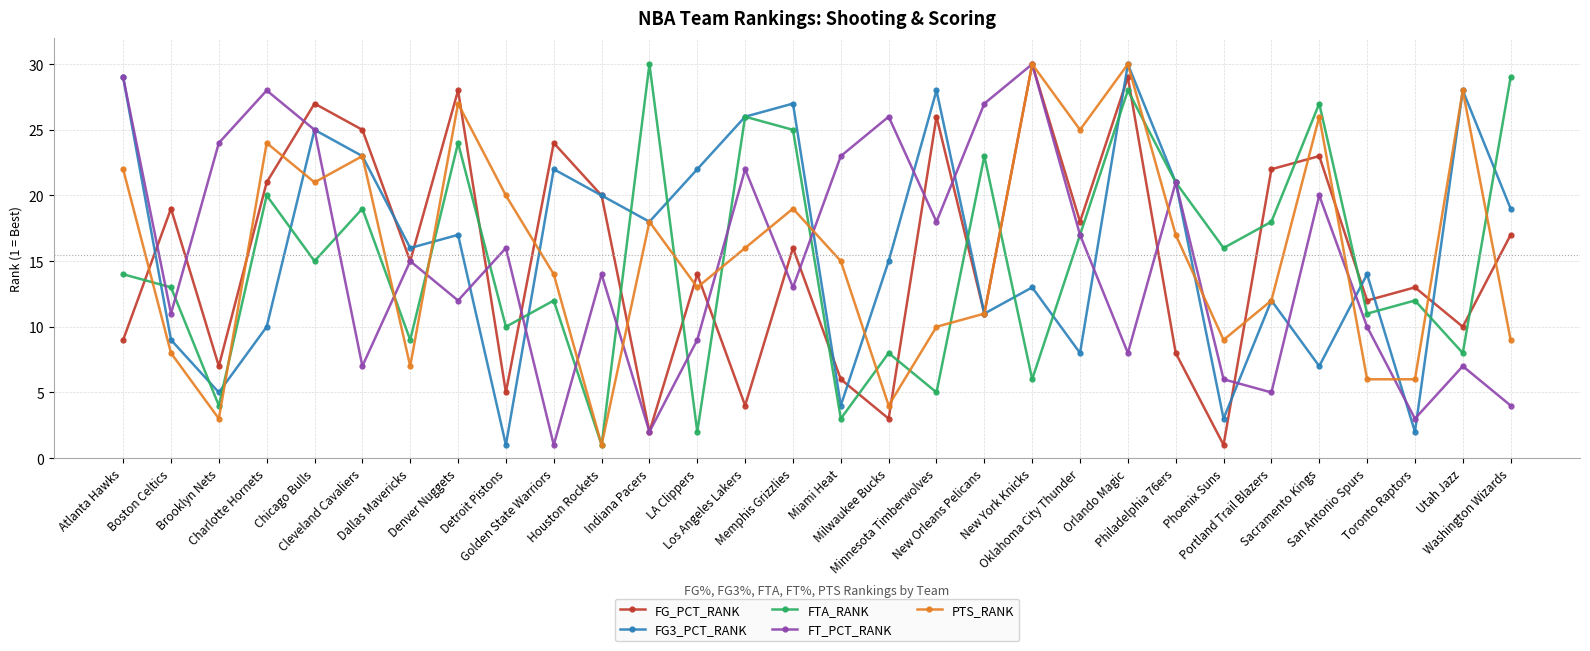

In PTS_RANK, how many points are higher than both neighbors (excluding endpoints)?

9